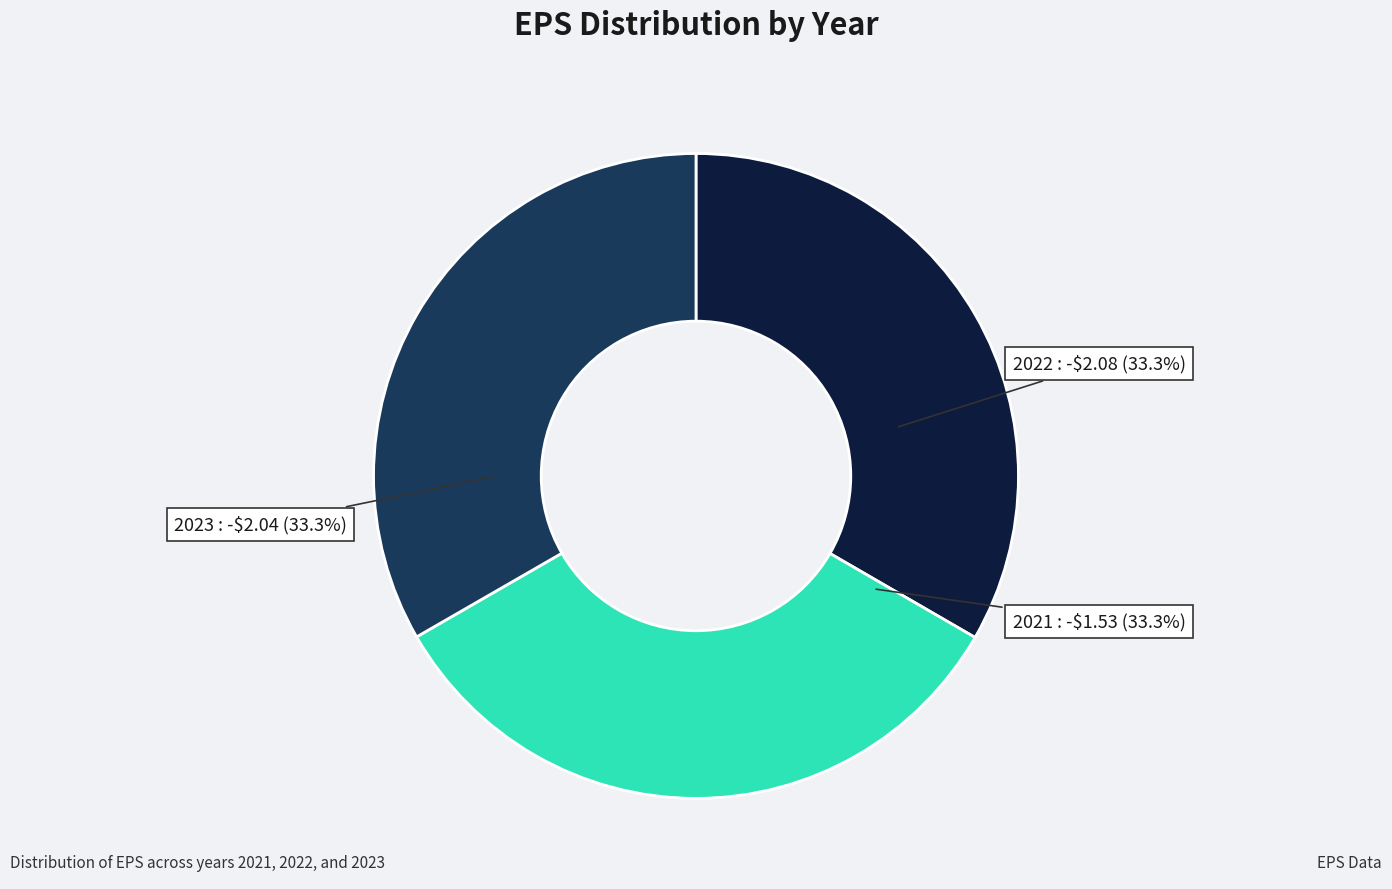

Does any single category account for the majority?

No